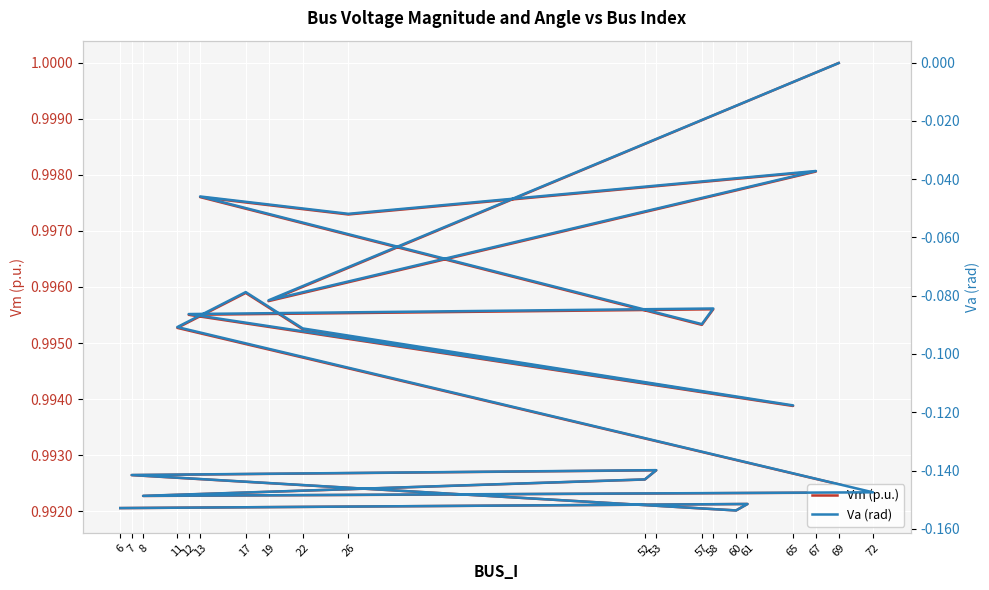

Is it true that Va (rad) equals -0.0 at 69?

True